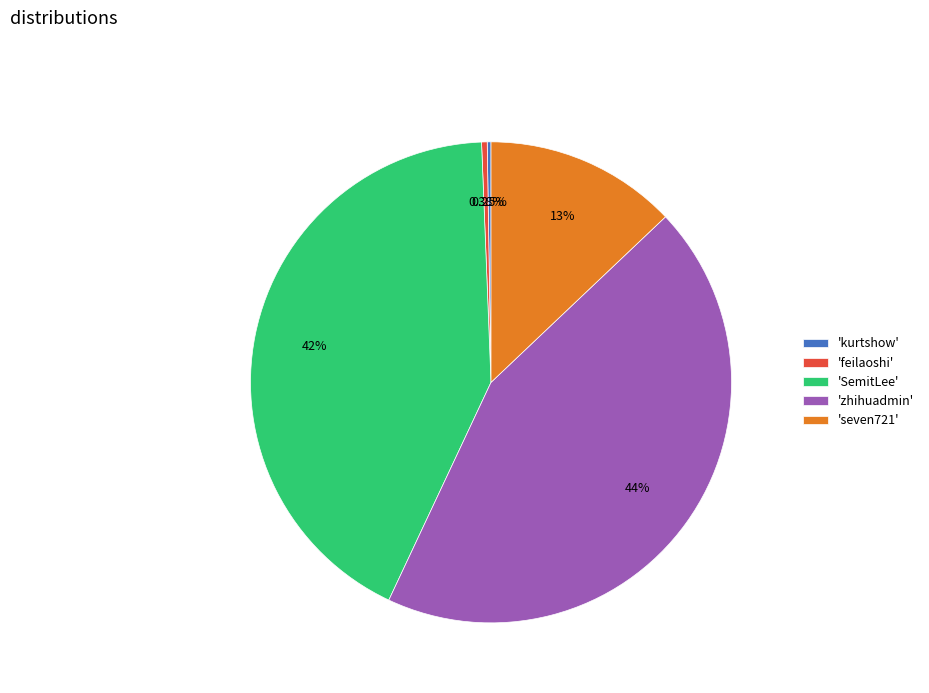

Is the sum of 'SemitLee' and 'feilaoshi' greater than half?

No